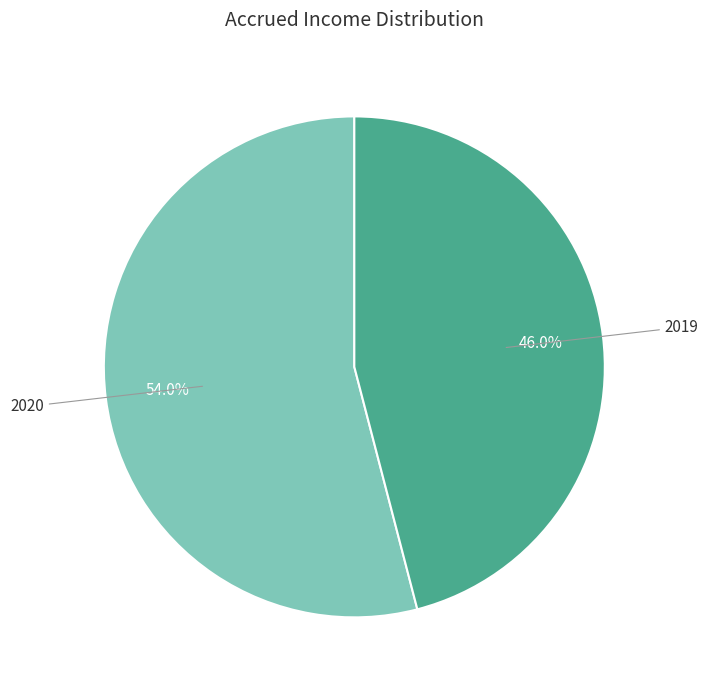

Combined, do 2020 and 2019 account for over 50%?

Yes